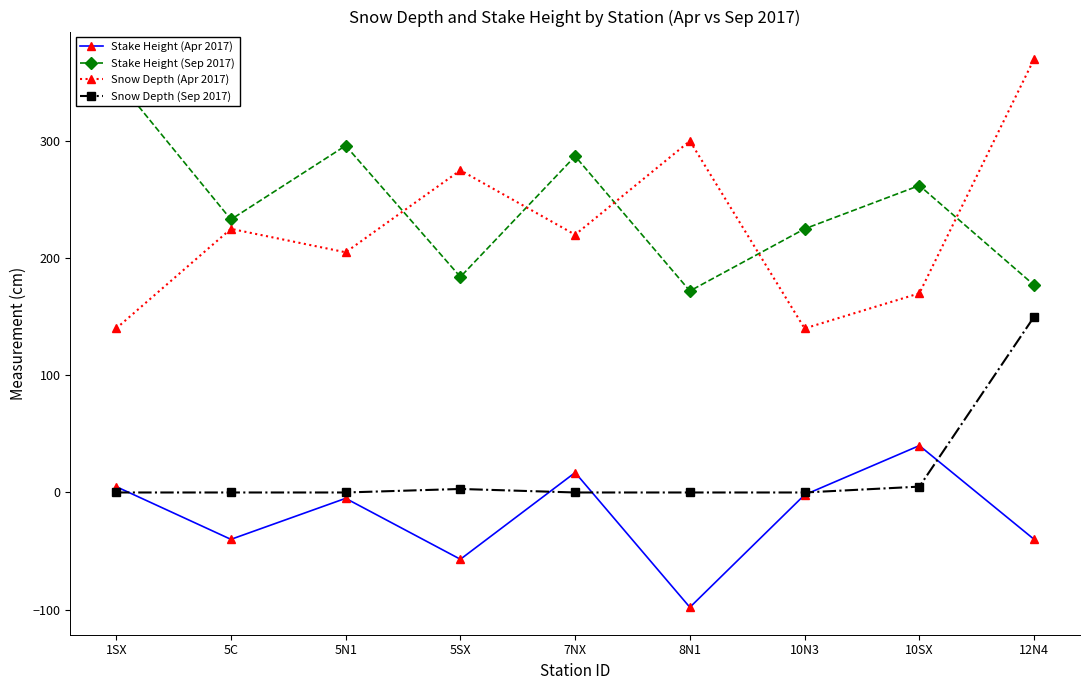

Reading left to right, list all the values displayed in this chart.

Stake Height (Apr 2017): 1SX=5	5C=-40	5N1=-5	5SX=-57	7NX=17	8N1=-98	10N3=-2	10SX=40	12N4=-40
Stake Height (Sep 2017): 1SX=353	5C=233	5N1=296	5SX=184	7NX=287	8N1=172	10N3=225	10SX=262	12N4=177
Snow Depth (Apr 2017): 1SX=140	5C=225	5N1=205	5SX=275	7NX=220	8N1=300	10N3=140	10SX=170	12N4=370
Snow Depth (Sep 2017): 1SX=0	5C=0	5N1=0	5SX=3	7NX=0	8N1=0	10N3=0	10SX=5	12N4=150